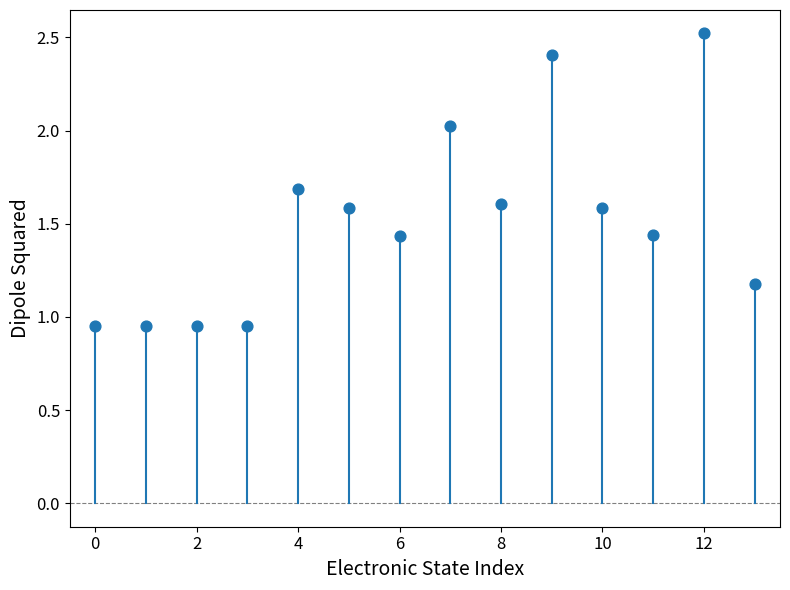

What is the range of Y values (max minus min)?

1.6